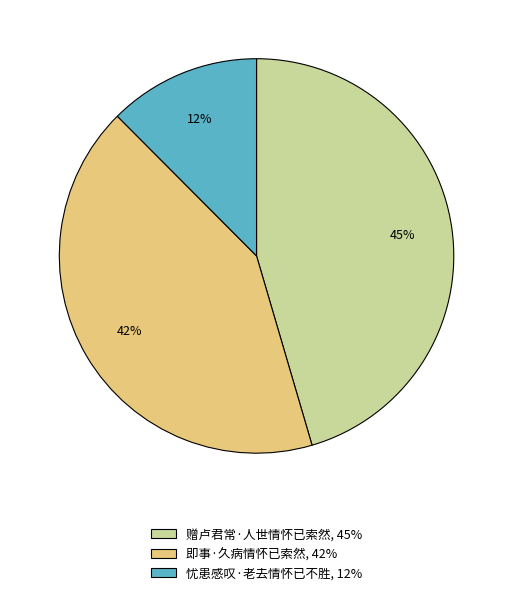

What is the largest slice in the pie chart?

赠卢君常·人世情怀已索然